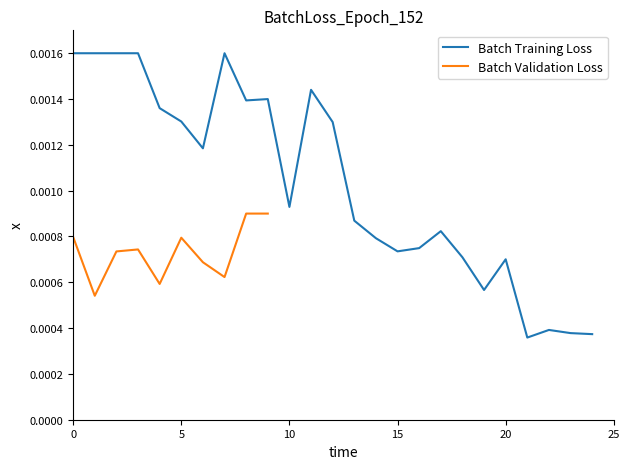

Which category has the lowest value across all series?

21